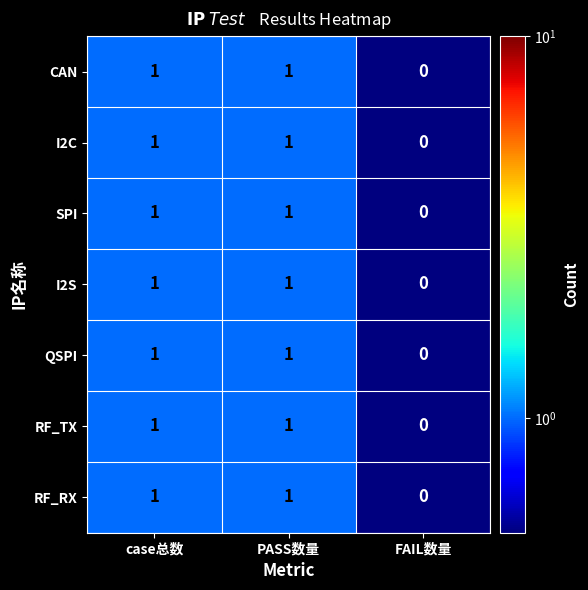

Reading right to left, list all the values displayed in this chart.

CAN: 0	1	1
I2C: 0	1	1
SPI: 0	1	1
I2S: 0	1	1
QSPI: 0	1	1
RF_TX: 0	1	1
RF_RX: 0	1	1